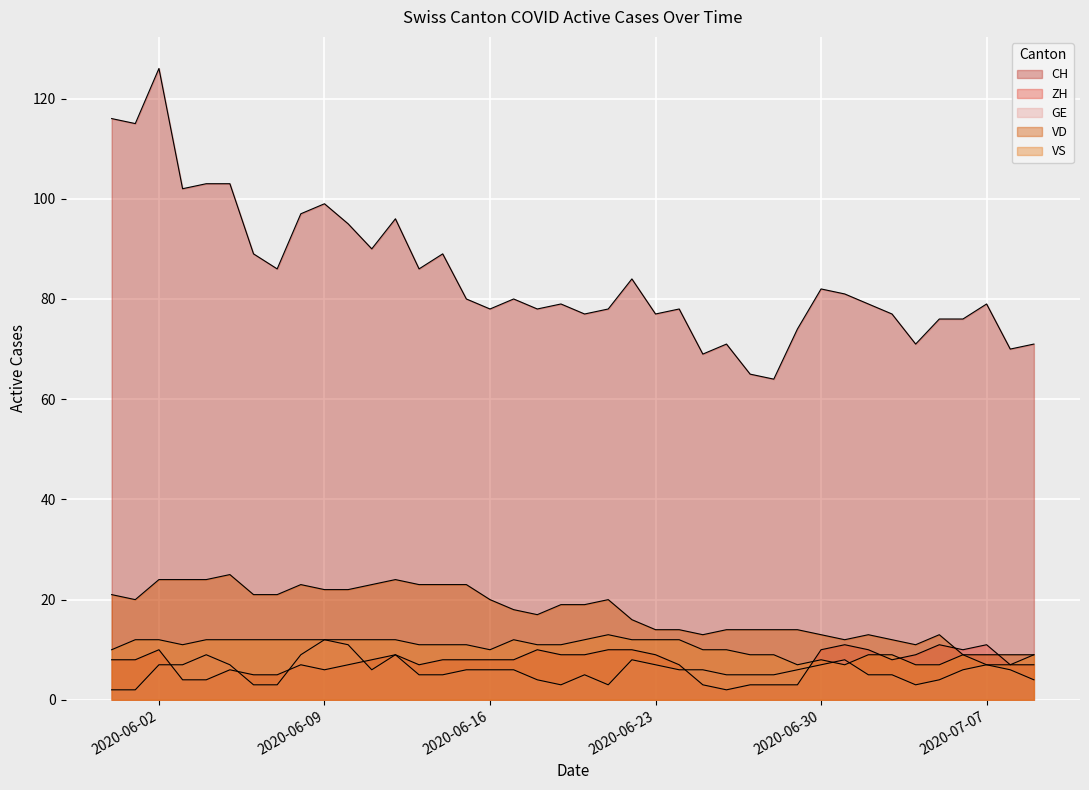

Where do ZH and VS first cross each other?

2020-06-29 and 2020-06-30